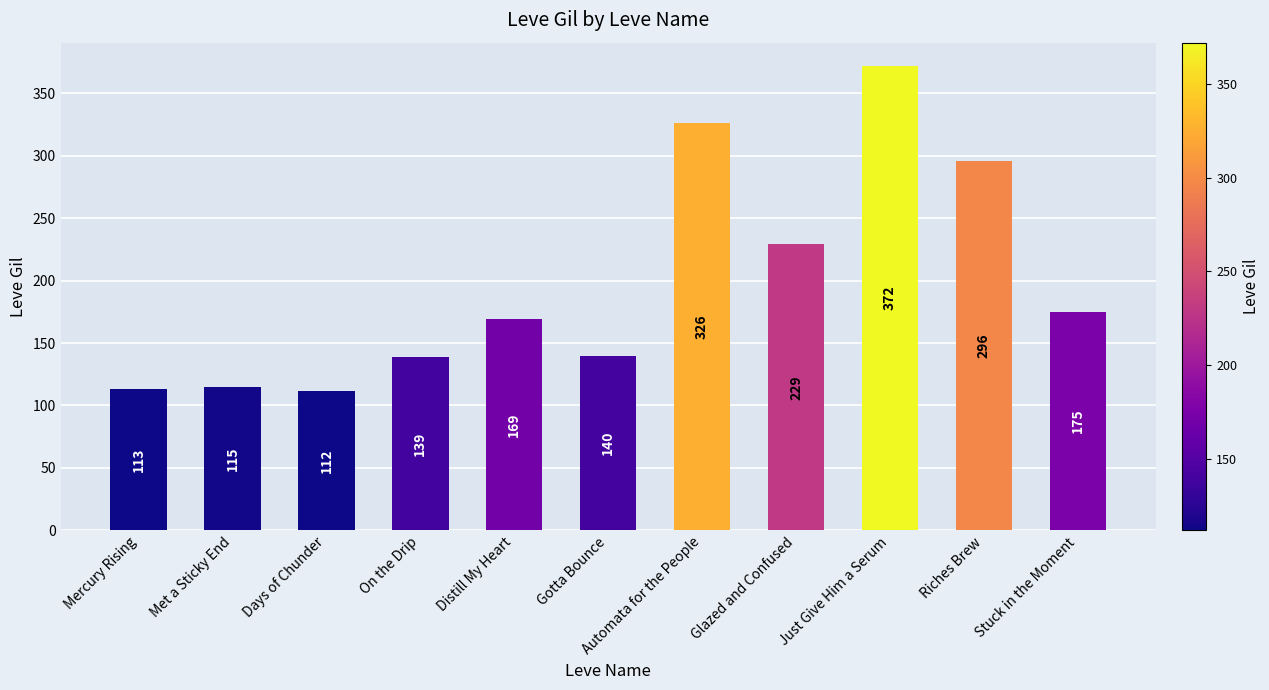

What is the difference between the second highest and second lowest values?

213